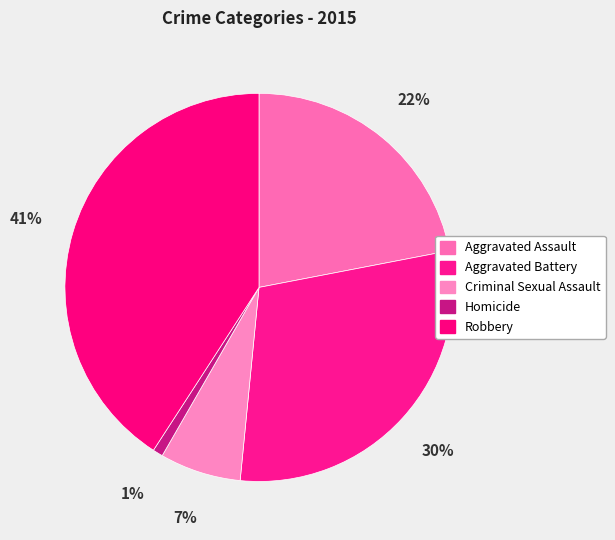

To the nearest percent, what percentage of the pie is Aggravated Battery?

30%